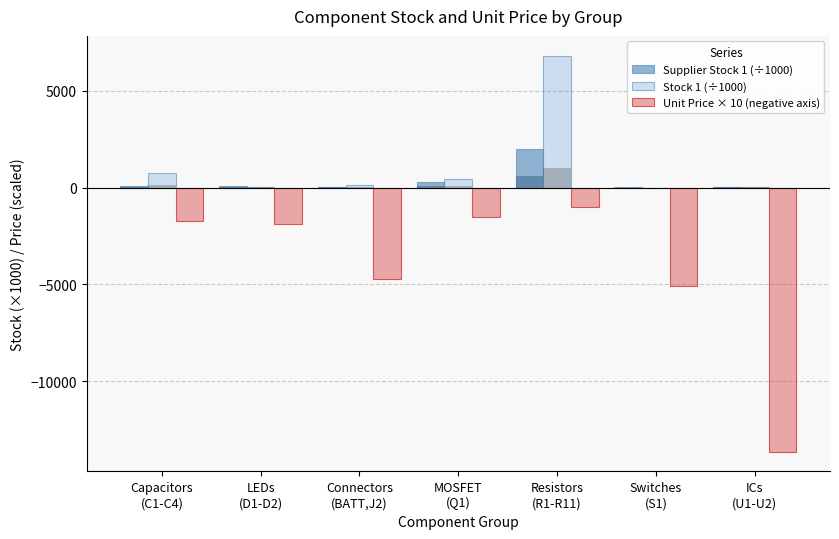

What value does the Stock 1 (÷1000) series have at Switches
(S1)?

2.6